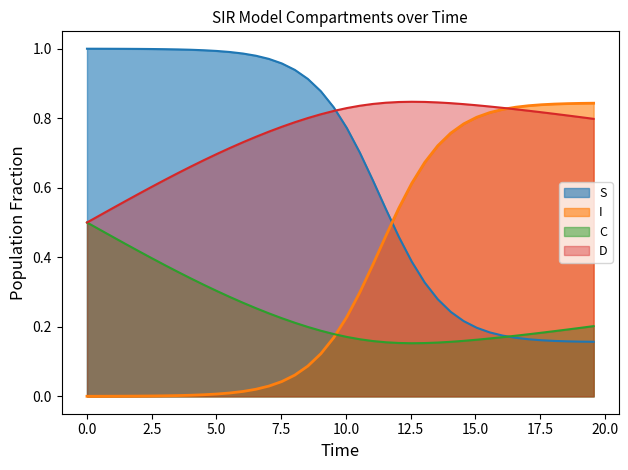

List the series in order of their overall mean, highest first.

D, S, I, C